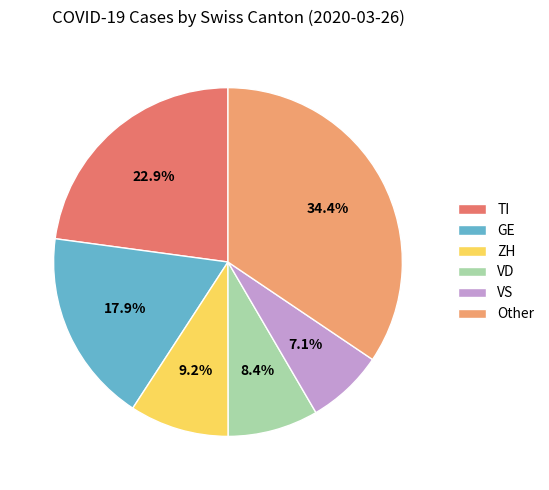

To the nearest percent, what is the difference between the largest and smallest slice percentages?

27%